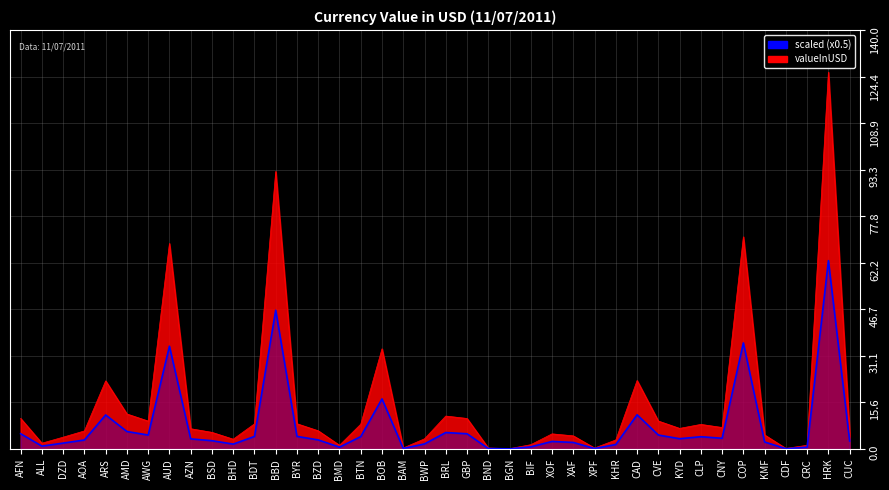

List the labels in order of value, smallest first.

BGN, CDF, XPF, BND, BAM, CRC, BMD, BIF, ALL, KHR, BHD, BWP, DZD, XAF, KMF, XOF, CUC, BSD, AOA, BZD, AZN, KYD, CNY, CLP, BTN, BDT, BYR, AWG, CVE, GBP, AFN, BRL, AMD, ARS, CAD, BOB, AUD, COP, BBD, HRK